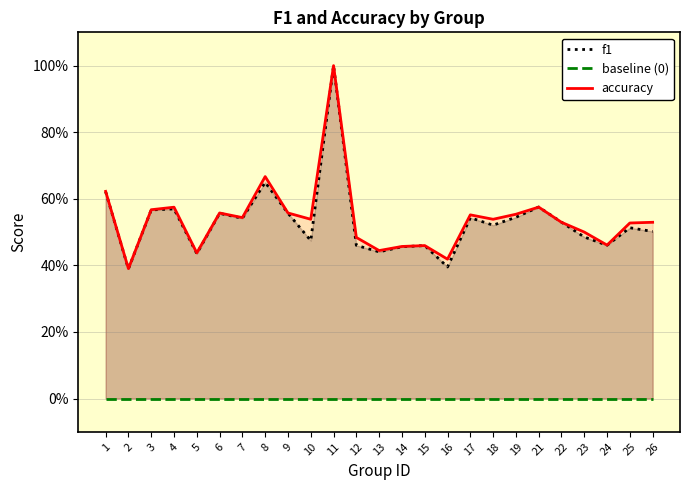

What is the difference between the maximum and minimum values in the accuracy series?

0.6